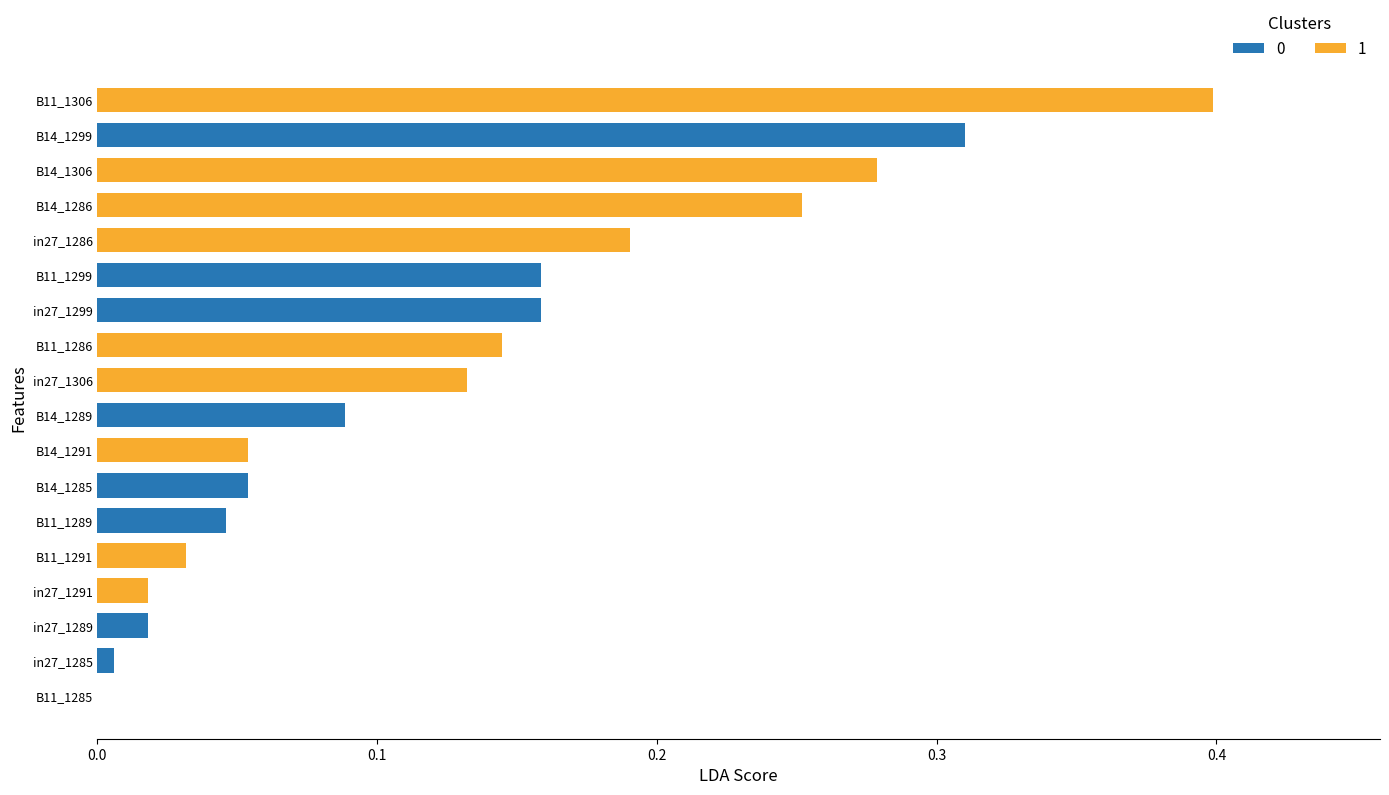

What is the maximum value shown in the chart?

0.4